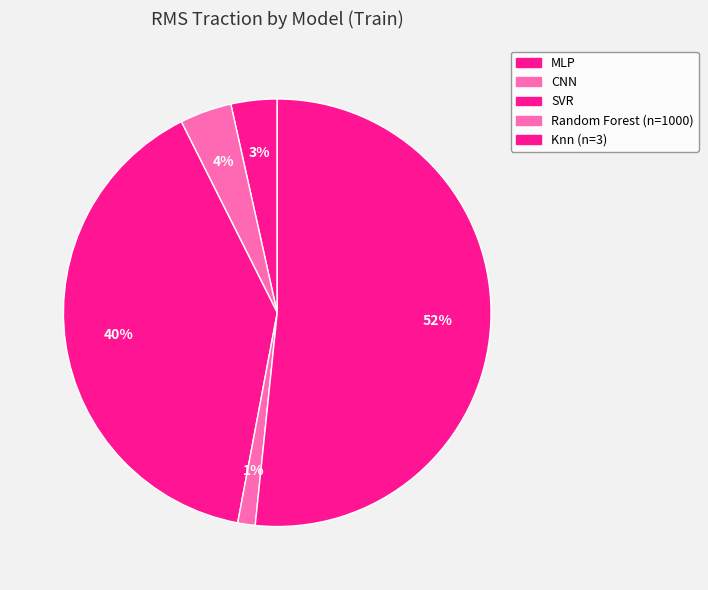

What is the ratio of the value at MLP to the value at SVR?

0.1